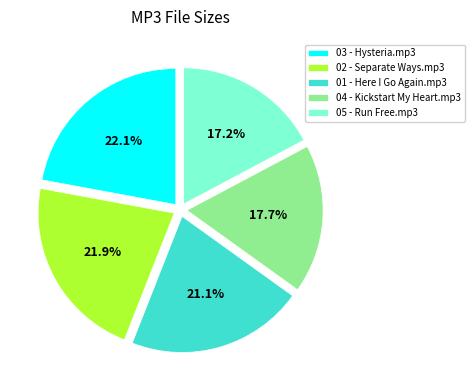

To the nearest percent, what is the average slice percentage?

20%